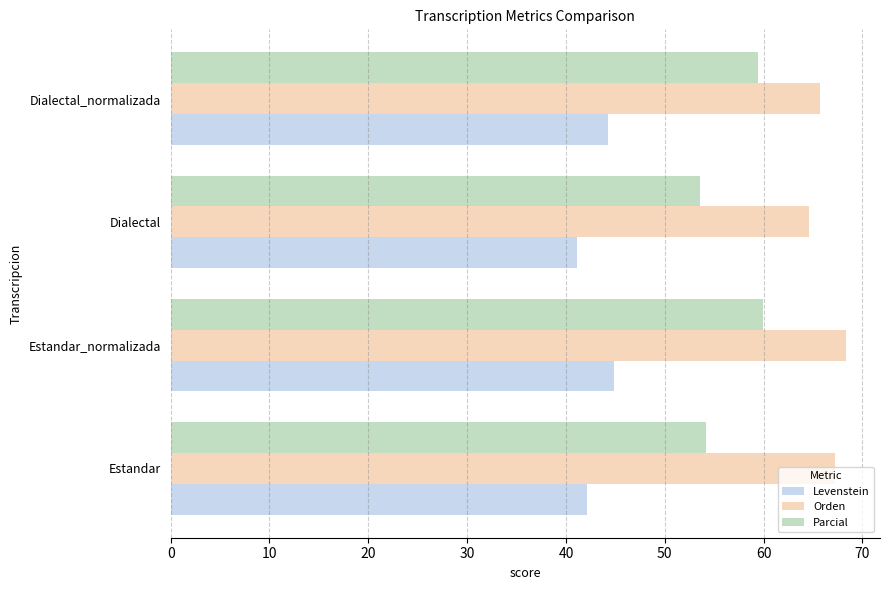

How many data points in Parcial are less than 59?

2